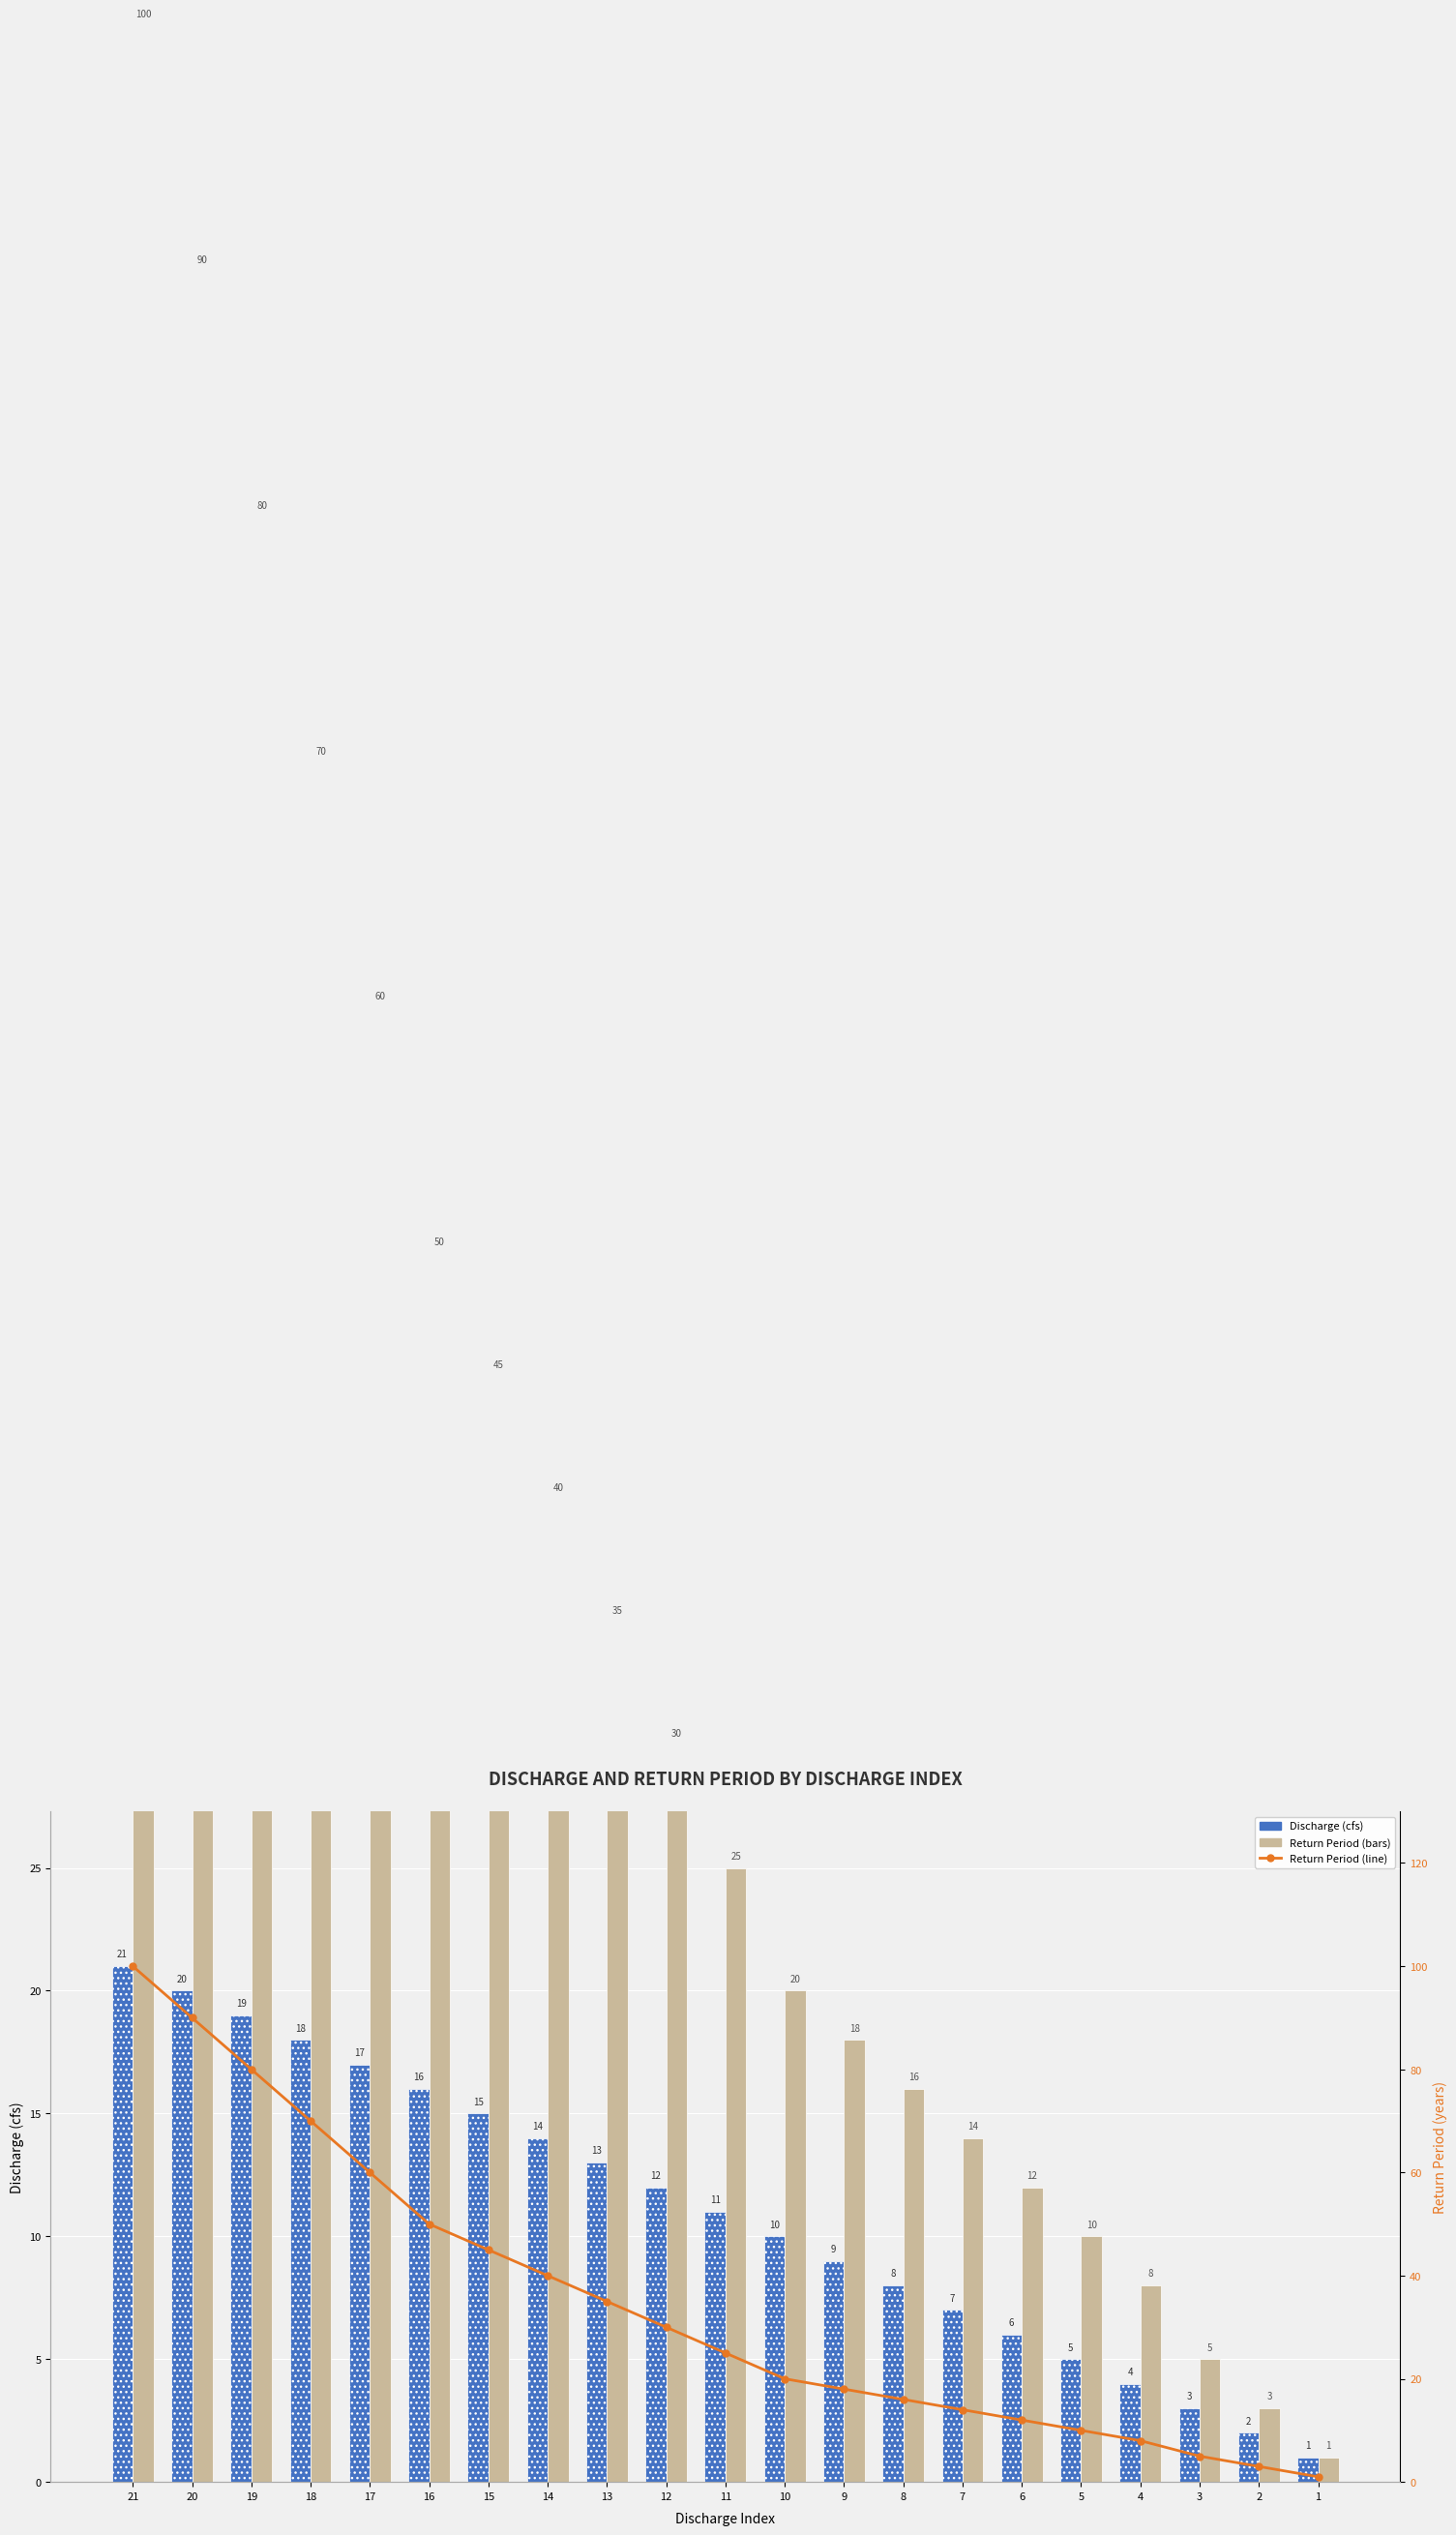

Where does the Return Period (years) — line series first go above 25?

21